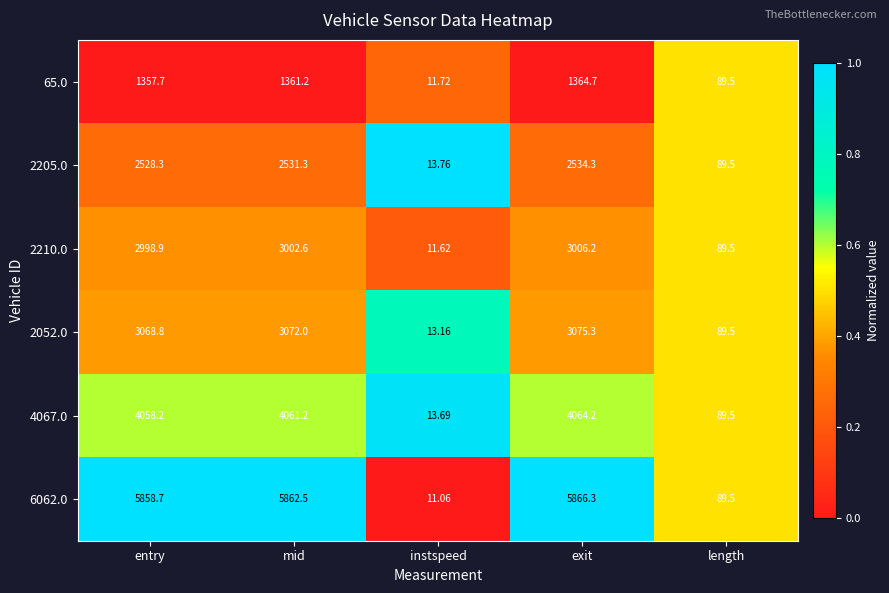

Is the value of 65.0 at entry greater than the value of 2052.0 at exit?

No